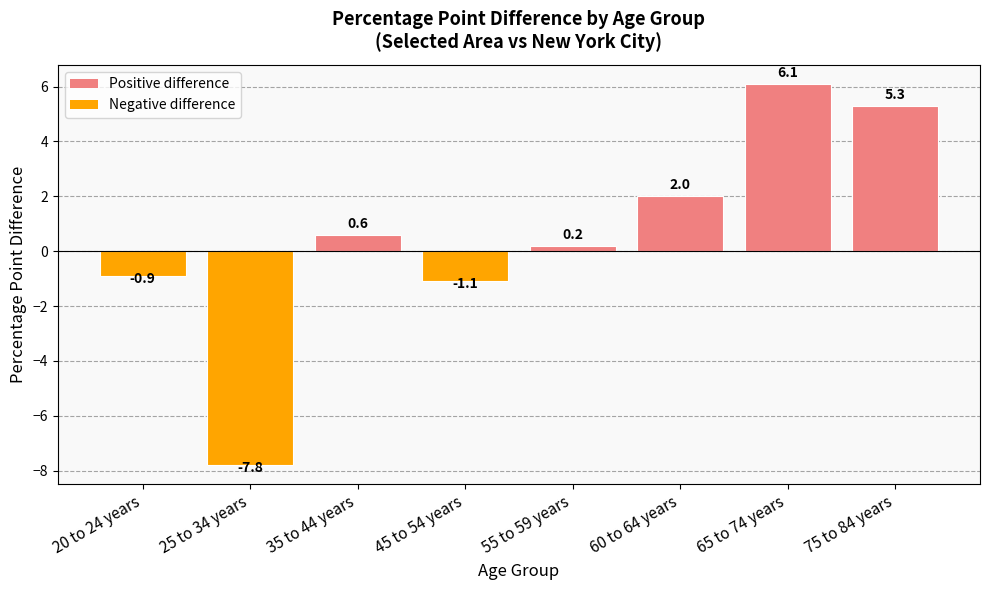

What is the value of the 8th bar from the left?

5.3